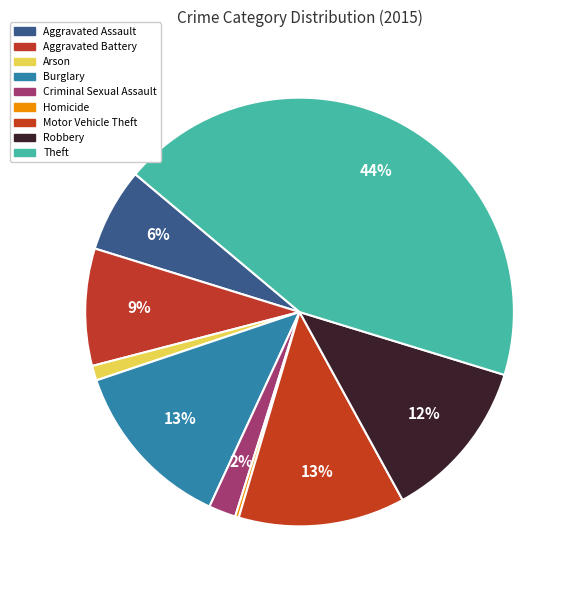

How many segments does this pie chart have?

9